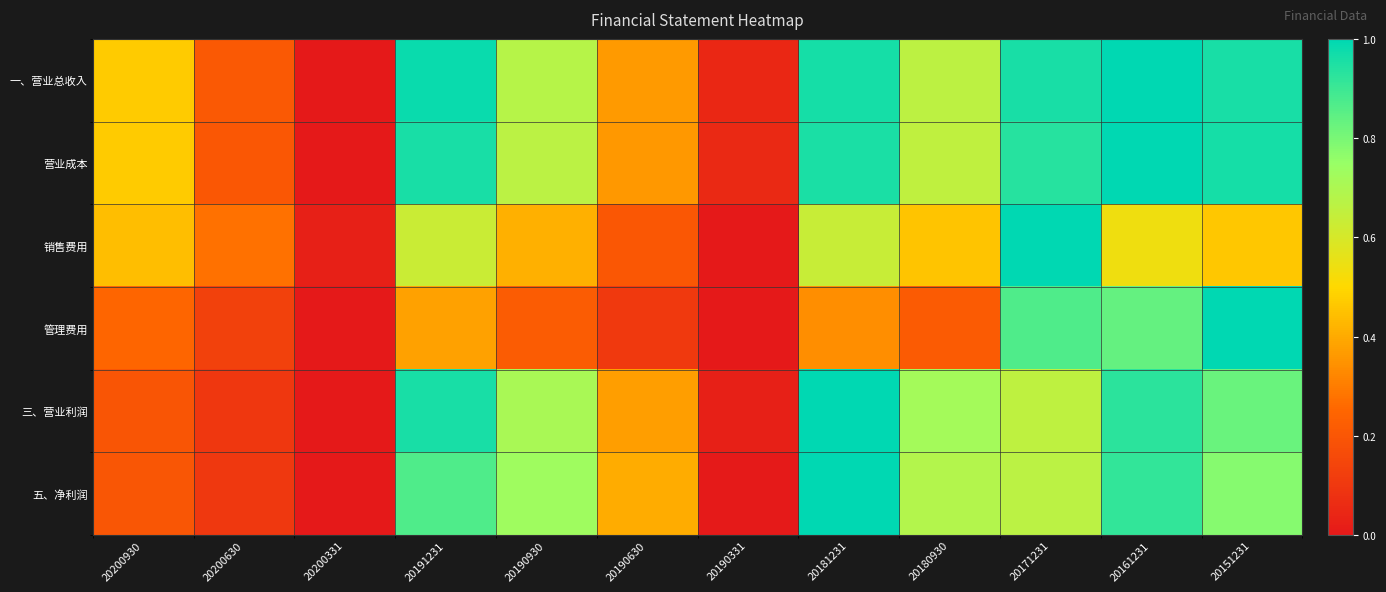

Which label corresponds to the smallest value in the chart?

20200331